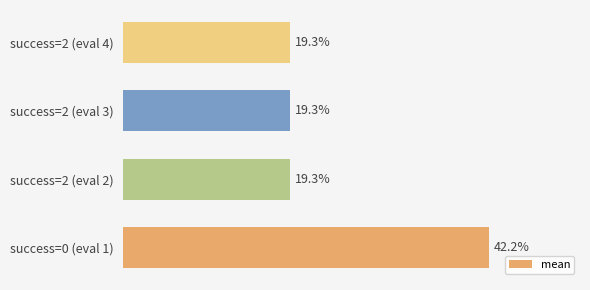

Does the chart contain any negative values?

No